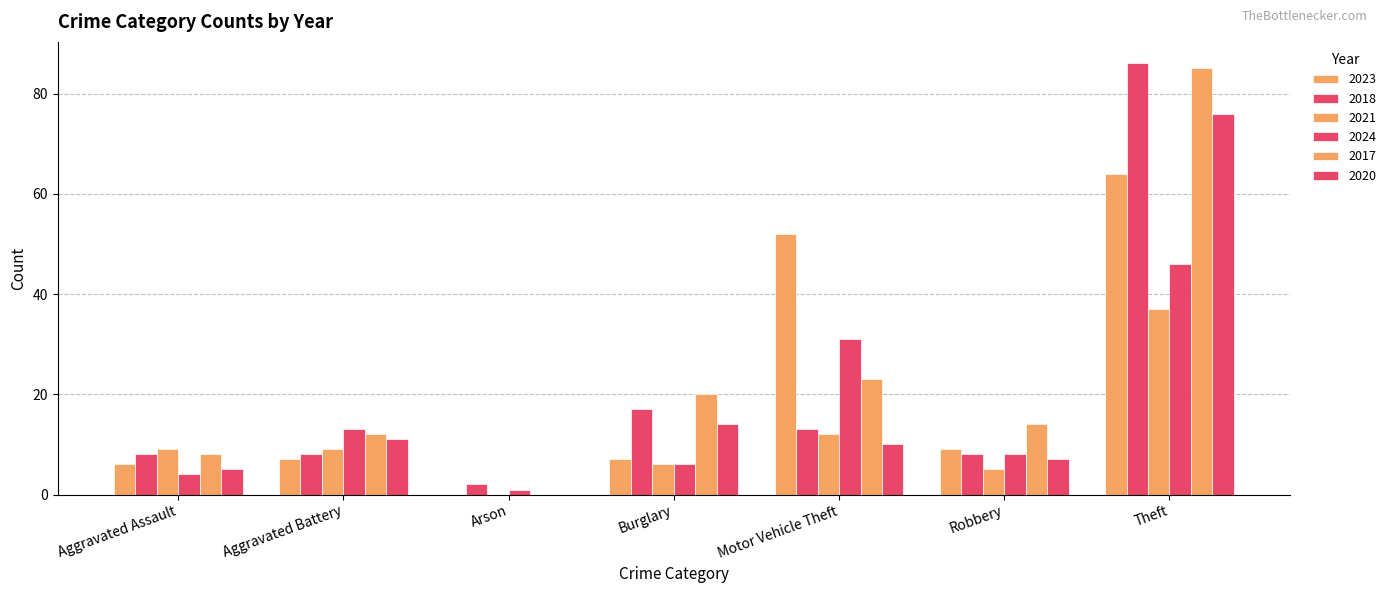

True or false: 2023 has a value of 2 at Aggravated Battery.

False